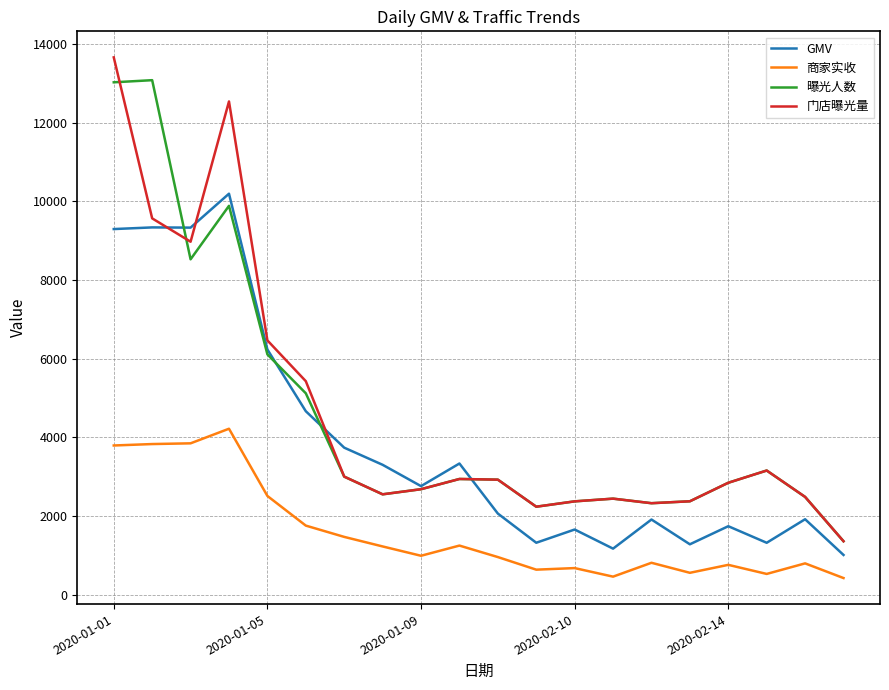

What is the greatest value displayed?

13660.0